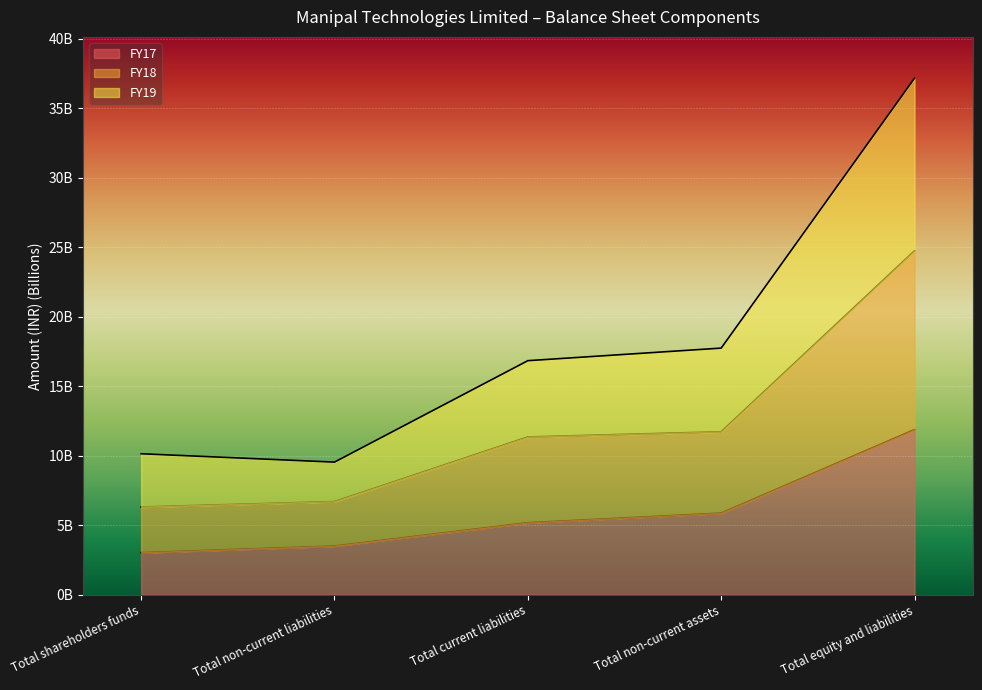

Which series changed the most between Total non-current liabilities and Total non-current assets?

FY19